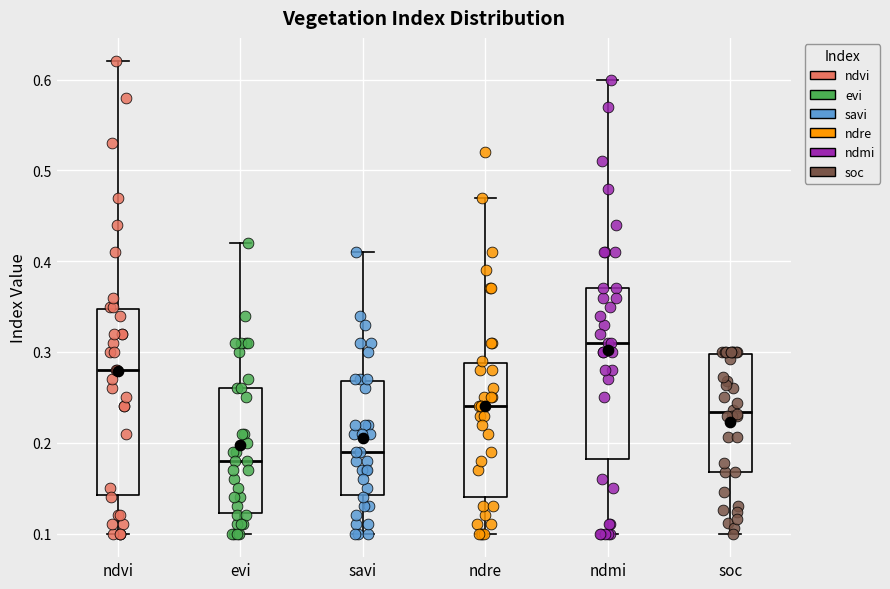

Where does the median line of the box for ndmi sit on the y-axis? The values are not printed on the chart, so give them approximately, as read against the axis.

0.31